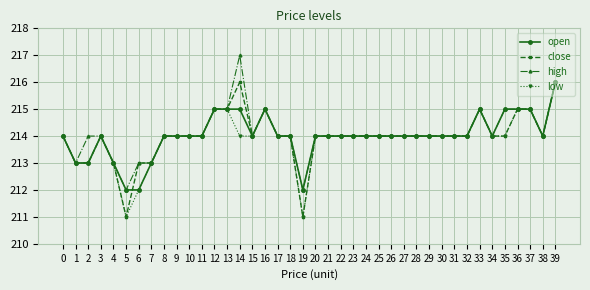

Which series has the largest total across all categories?

high